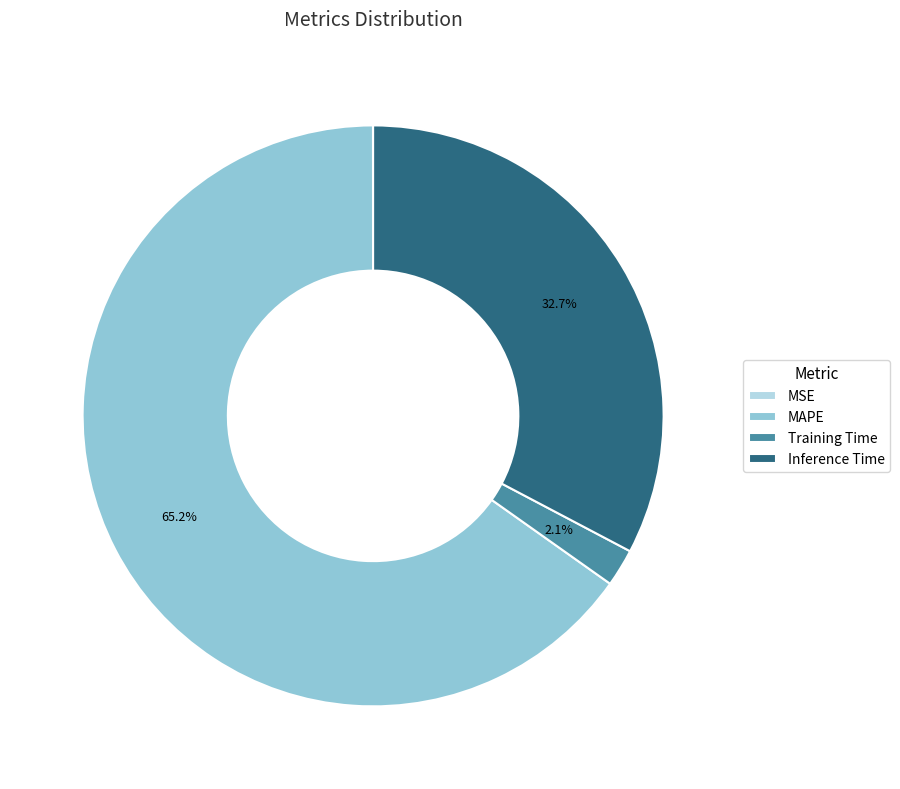

Which category accounts for the majority?

MAPE